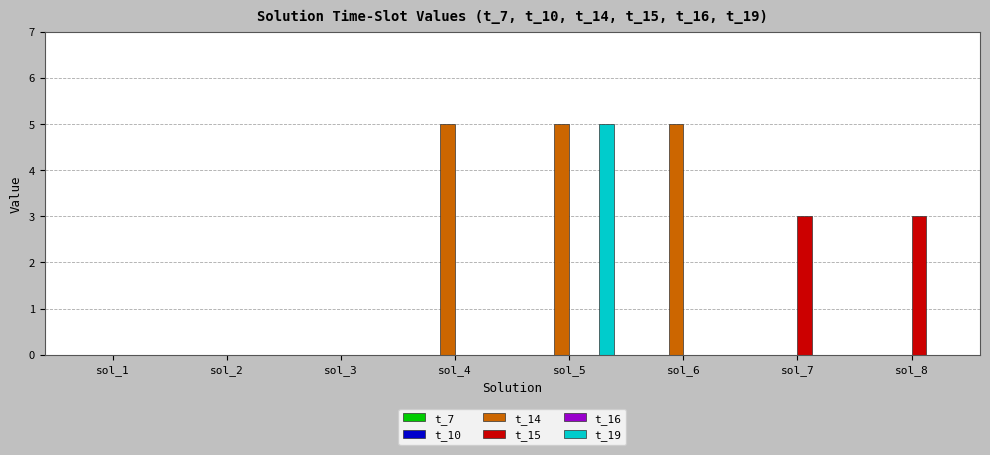

Are the bars grouped side by side (vs. stacked)?

Yes